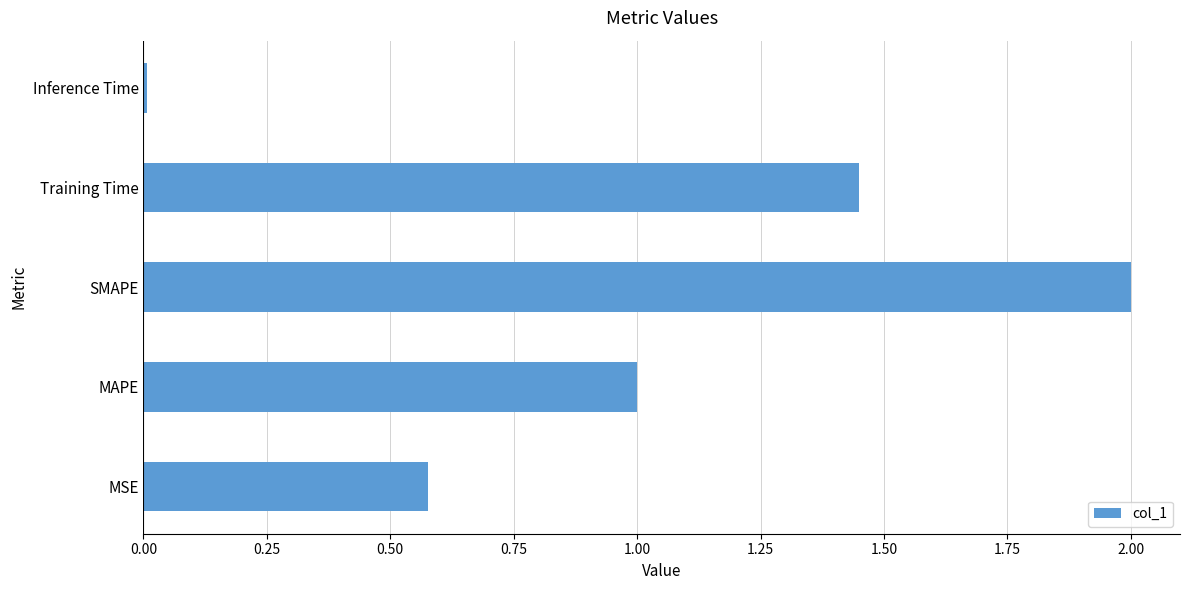

What is the difference between the second highest and second lowest values?

0.9